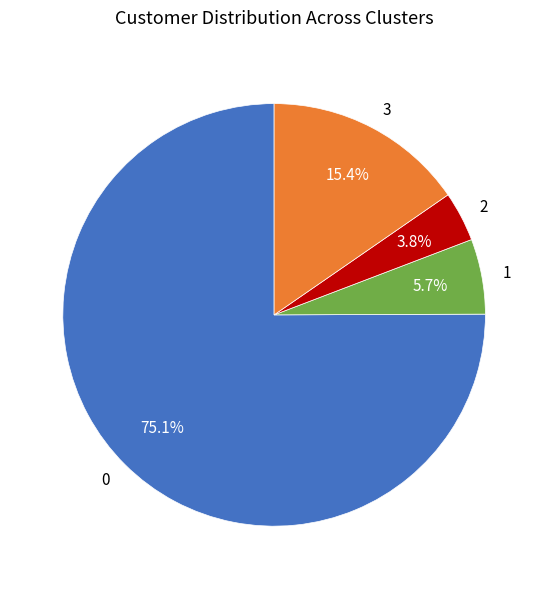

To the nearest percent, what is the difference between the 3 and 0 slice percentages?

60%